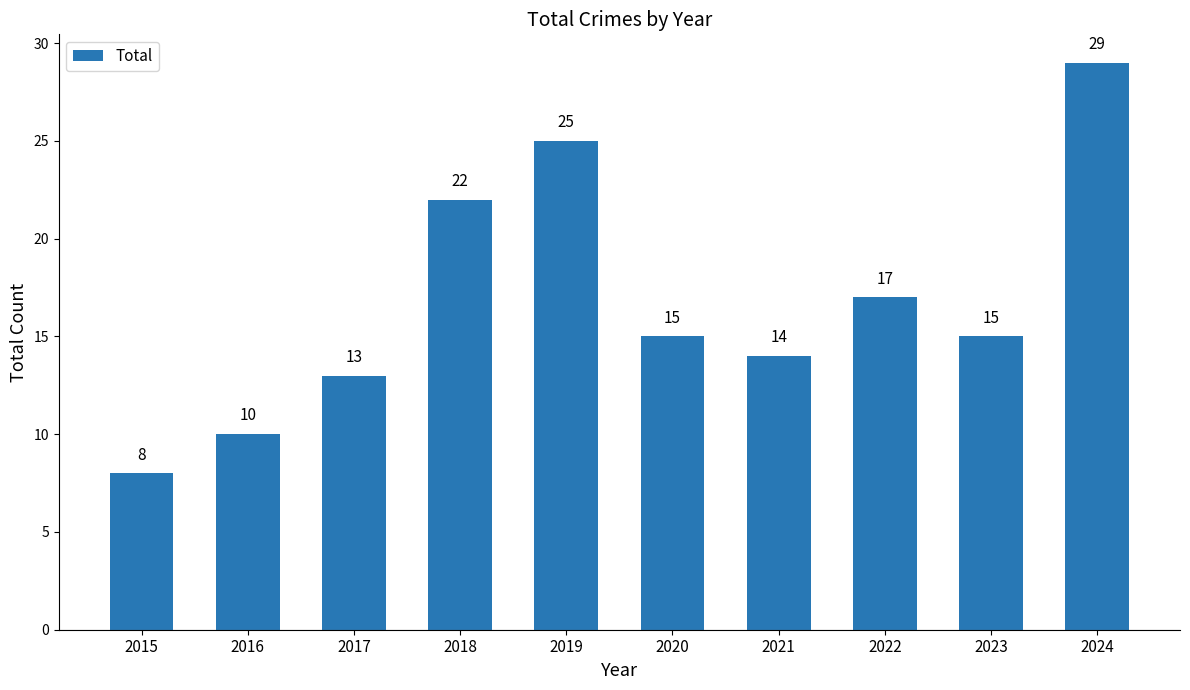

How many bars are there in total?

10